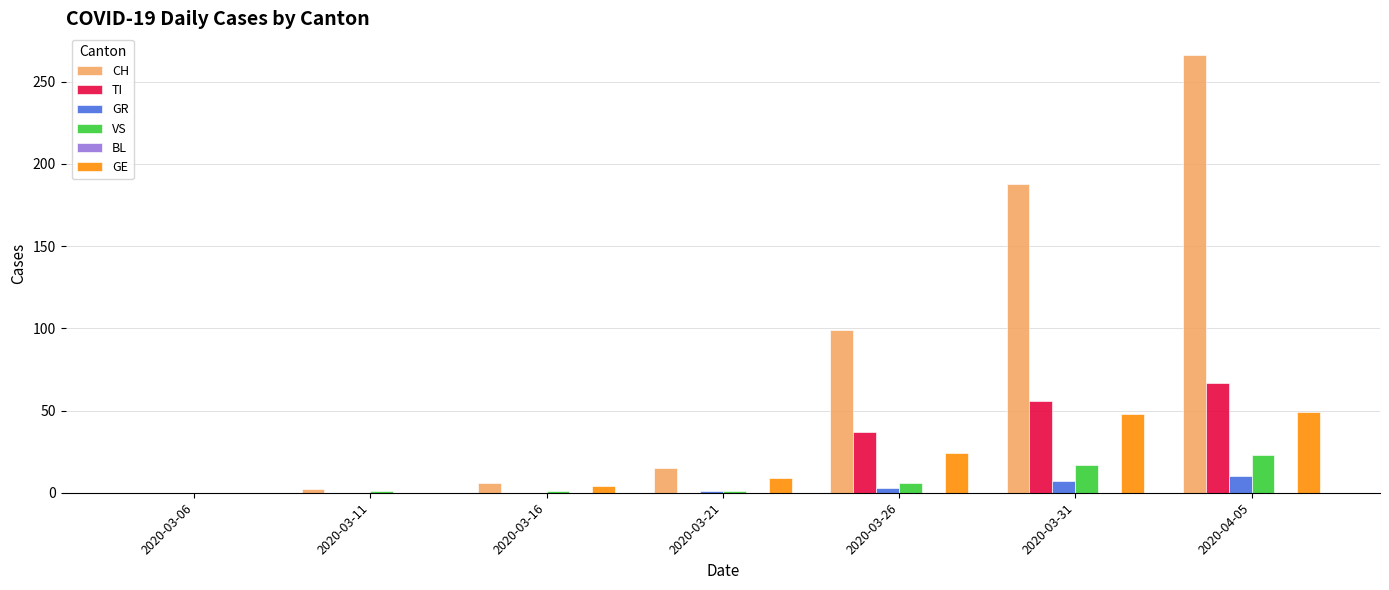

At which category is the sum across all series the highest?

2020-04-05